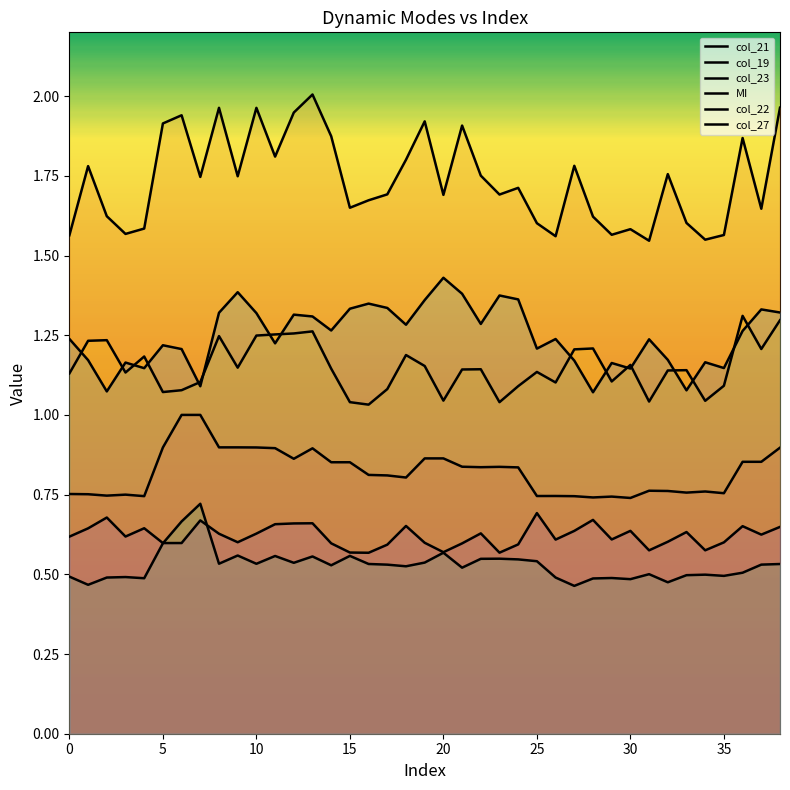

Rank the series at 0 from highest to lowest value.

col_19, col_22, col_23, col_21, col_27, MI